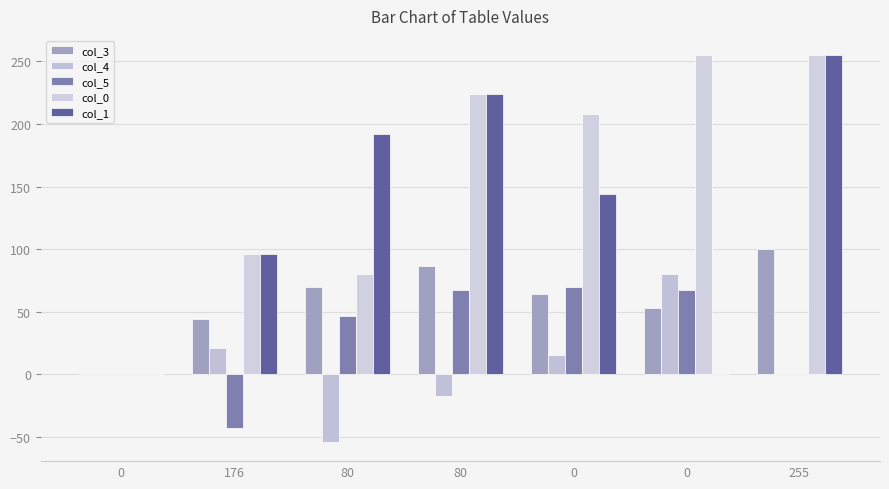

What is the maximum value for col_1?

255.0